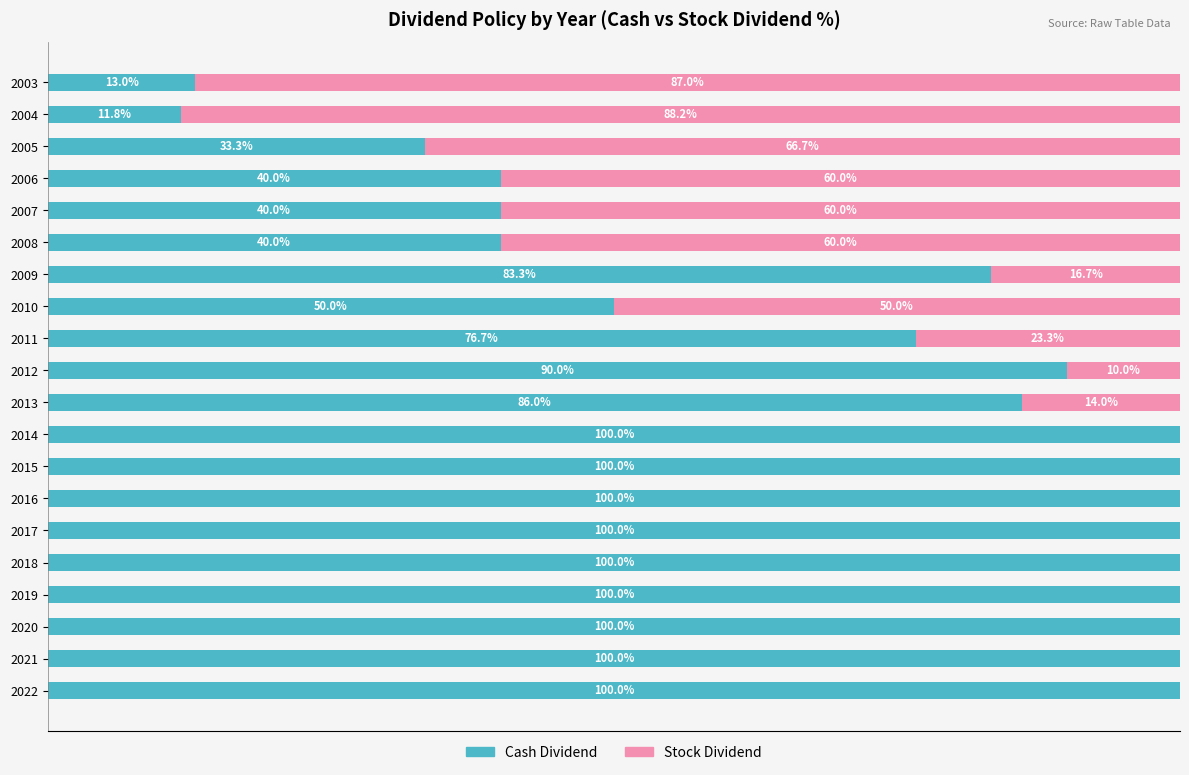

What are all the series names shown in the legend?

Cash Dividend, Stock Dividend